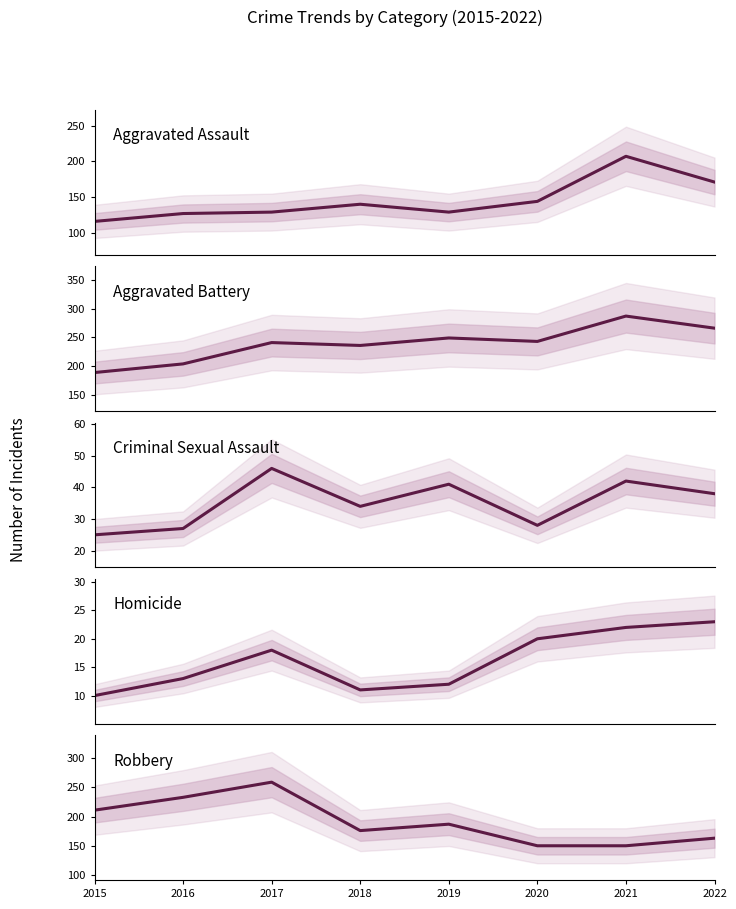

List the series in order of their peak value, highest first.

Aggravated Battery, Robbery, Aggravated Assault, Criminal Sexual Assault, Homicide